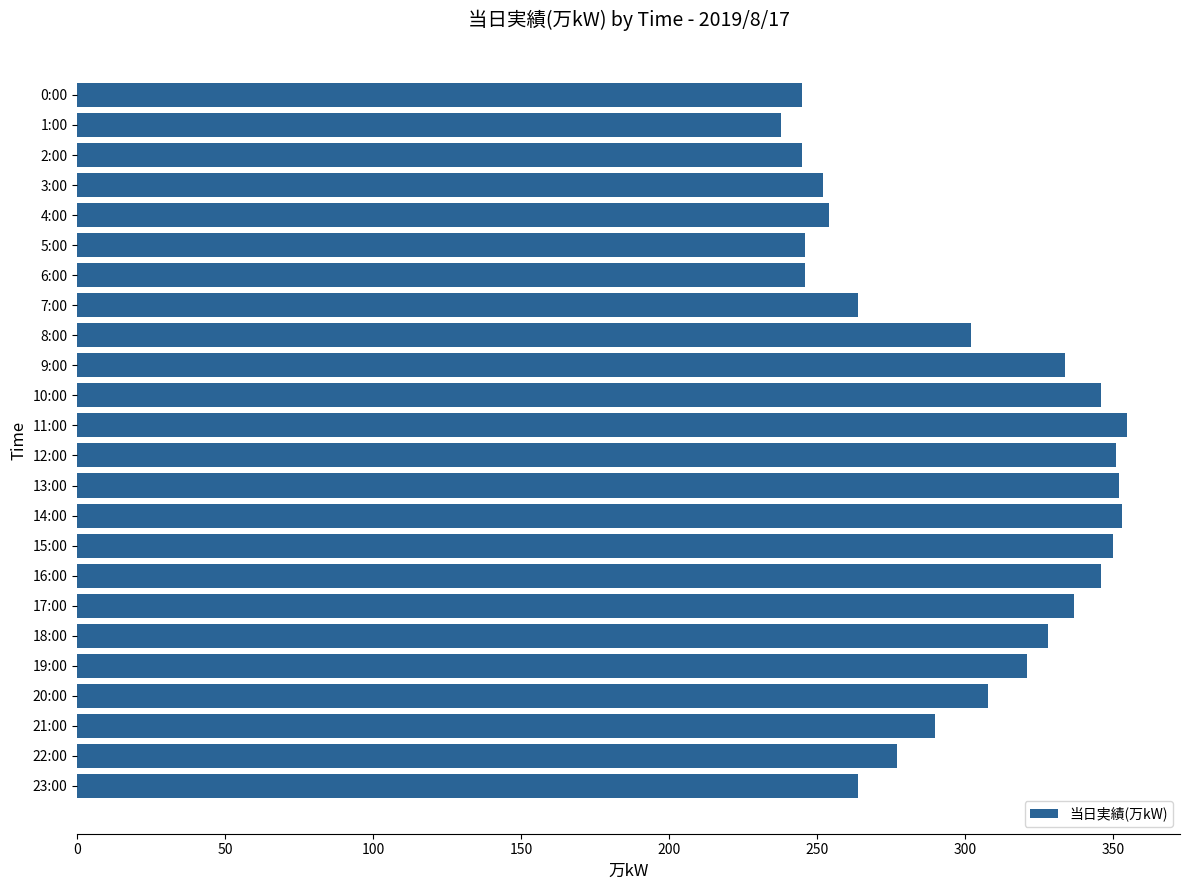

What is the label of the 24th bar from the bottom?

0:00